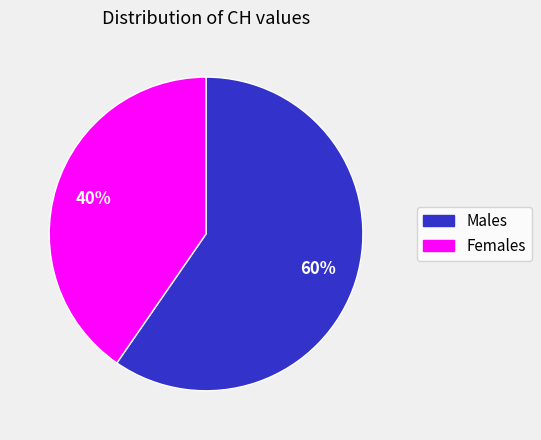

Is there a majority slice in this chart?

Yes